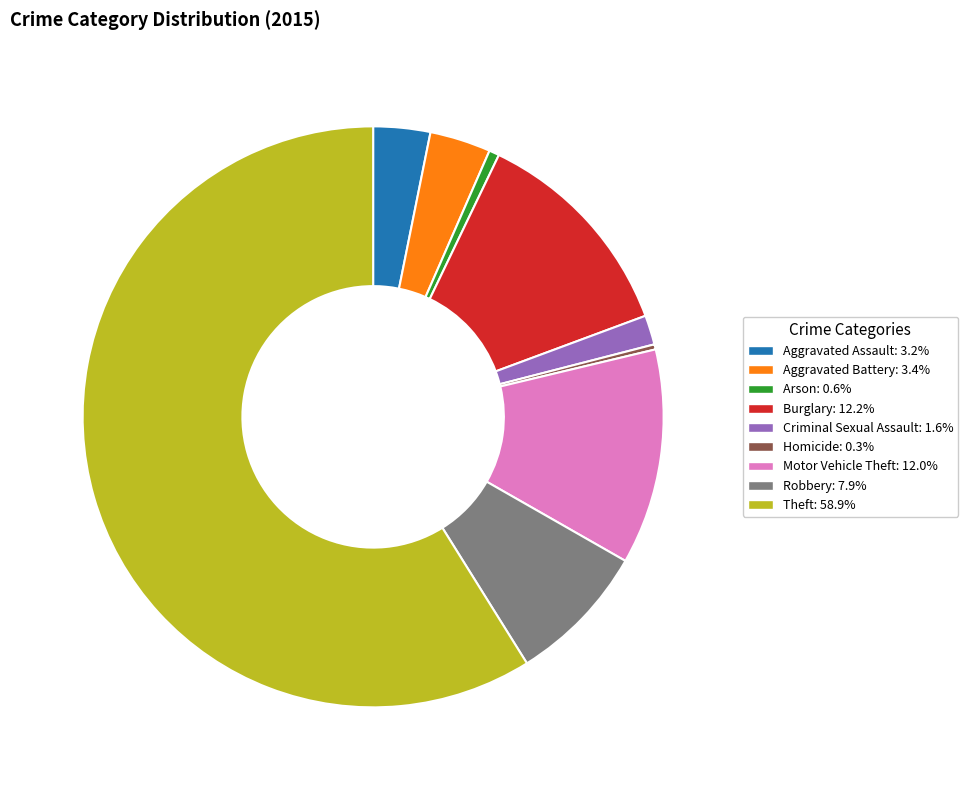

Which category has the biggest portion of the pie?

Theft